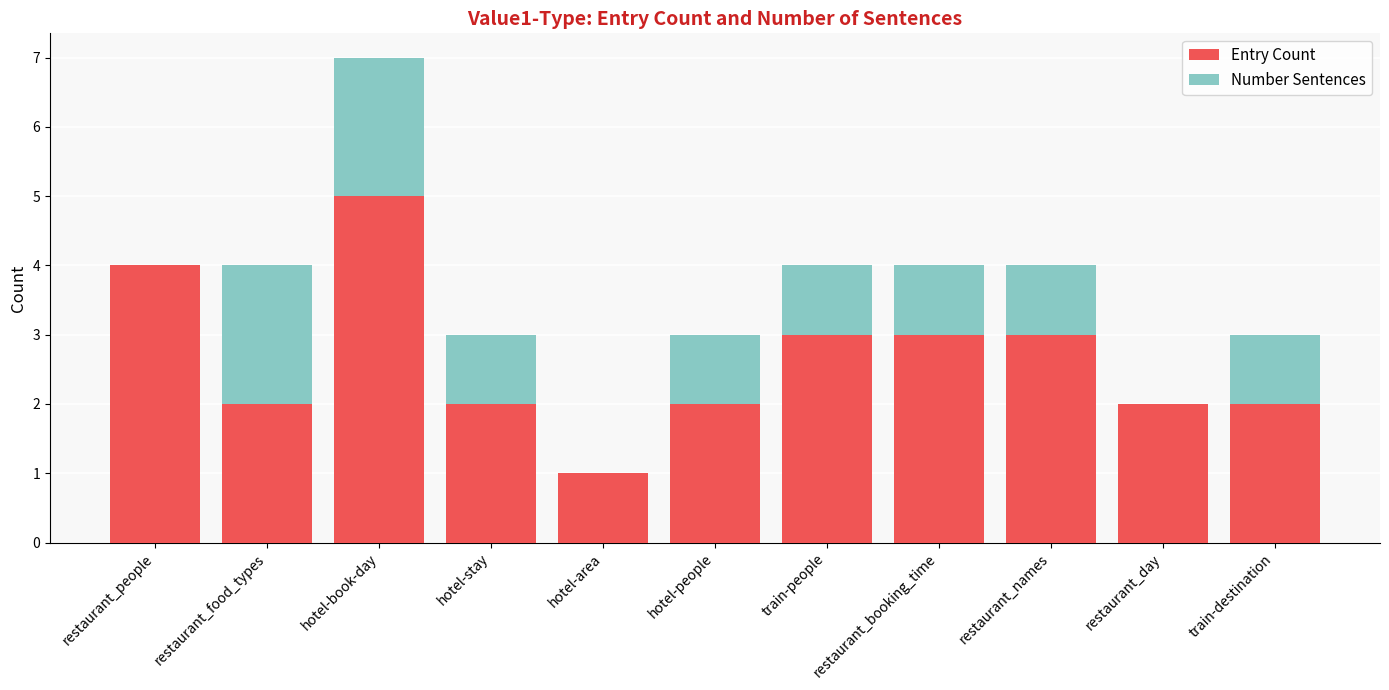

What are all the series names shown in the legend?

Entry Count, Number Sentences